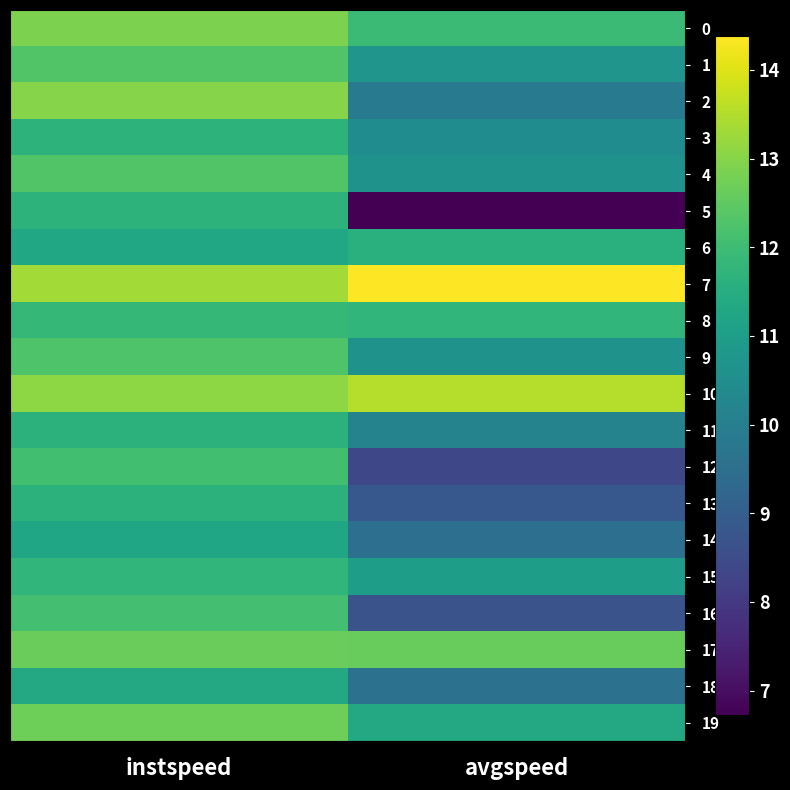

Which category has the highest value across all series?

avgspeed